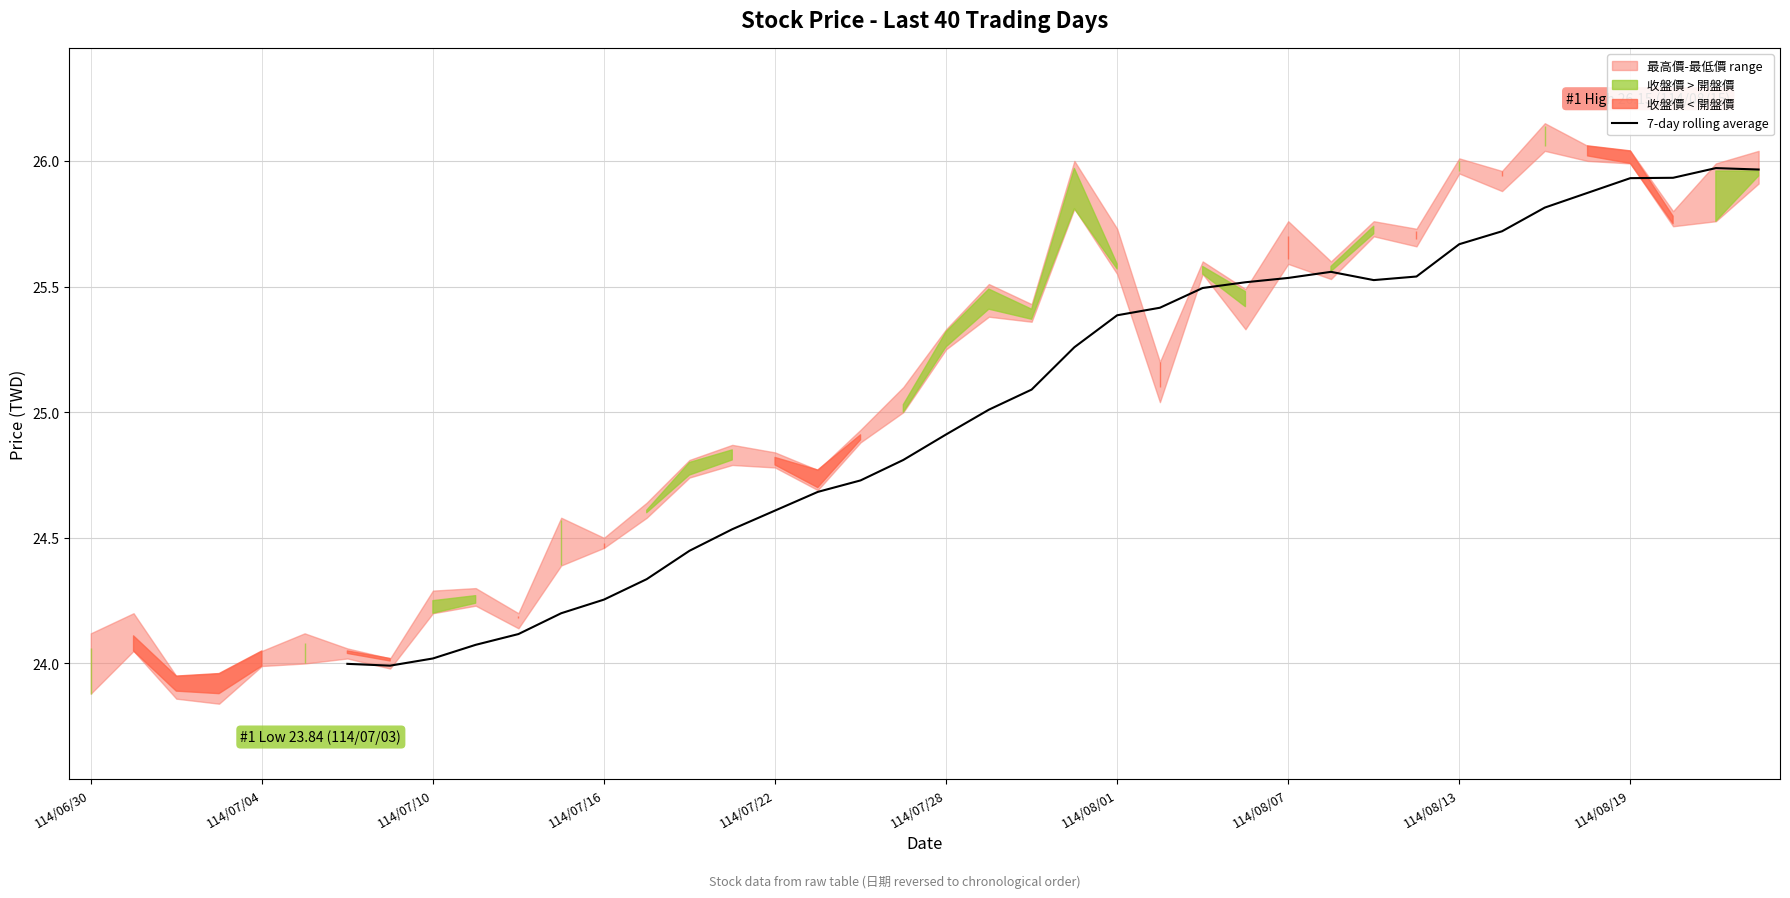

What is the lowest value of the 7-day rolling average series?

24.0